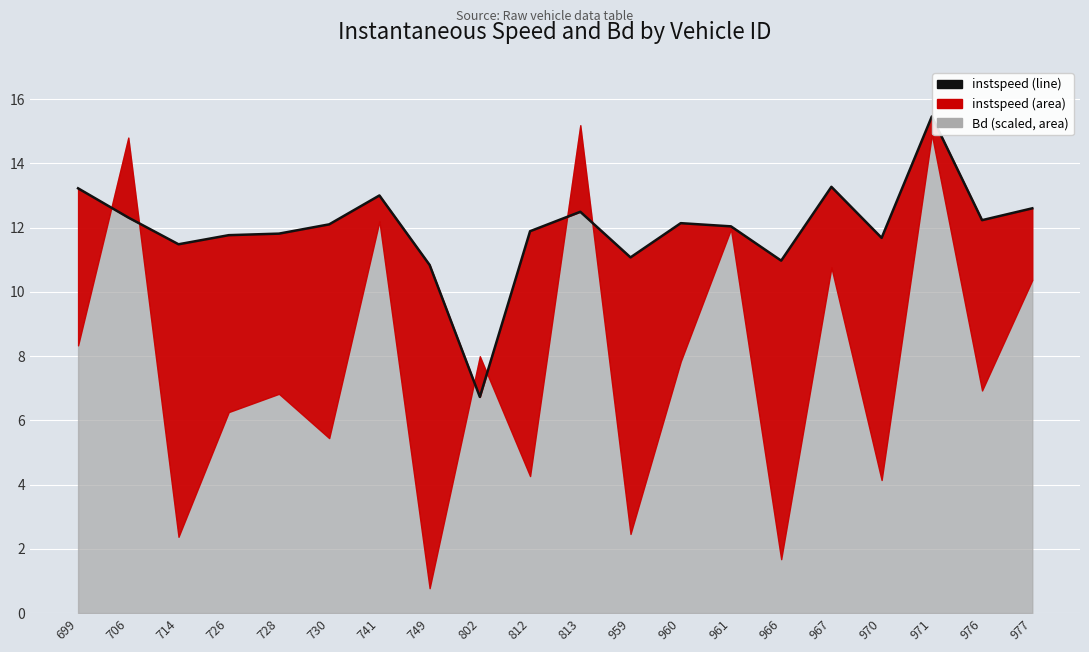

Which category has the highest value across all series?

971